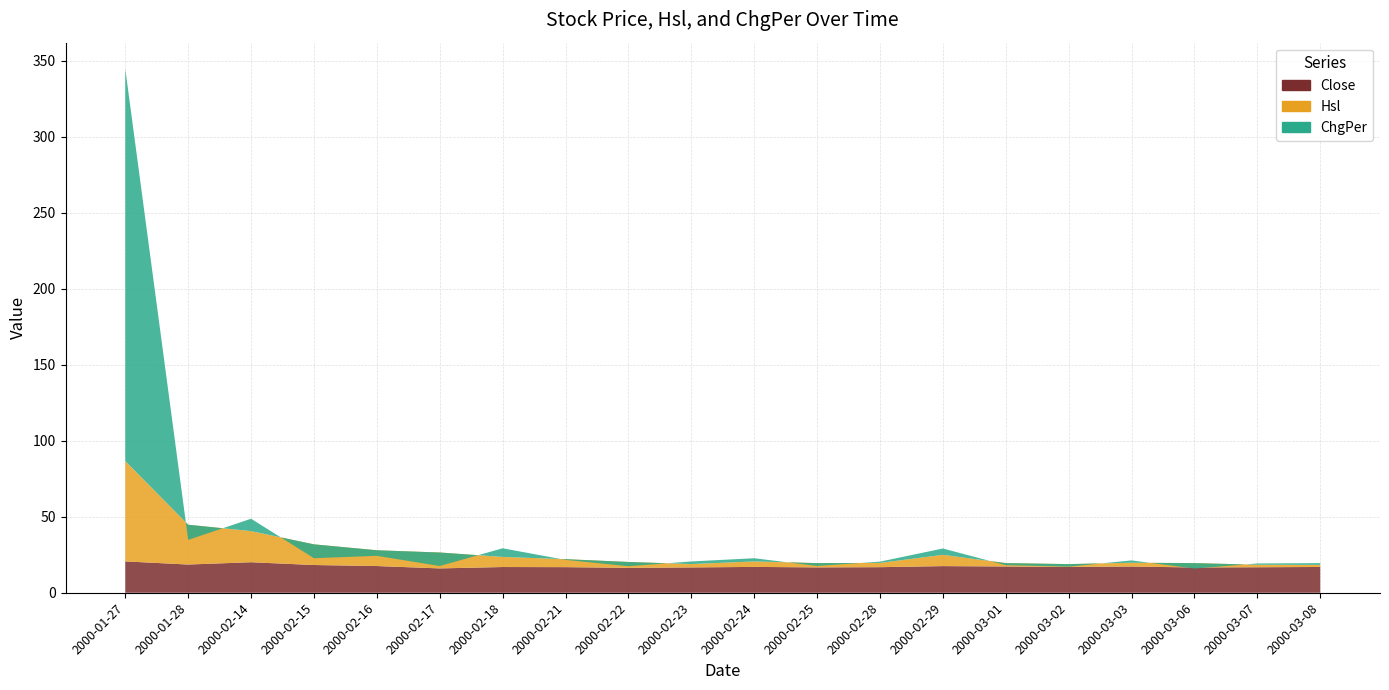

Reading left to right, list all the values displayed in this chart.

Close: 20.6	18.6	20.1	18.2	17.6	16.0	16.9	16.8	16.4	16.6	17.0	16.7	16.8	17.5	17.3	17.0	17.2	16.6	16.8	17.0
Hsl: 66.0	26.2	20.5	13.6	10.4	10.5	6.6	5.2	3.9	2.2	3.6	2.8	2.8	7.4	2.2	1.8	2.5	2.9	1.7	1.4
ChgPer: 258.0	-10.0	8.1	-9.1	-3.7	-8.9	5.7	-0.5	-2.8	1.7	2.1	-1.9	0.8	4.2	-1.4	-1.7	1.5	-3.6	0.8	1.1